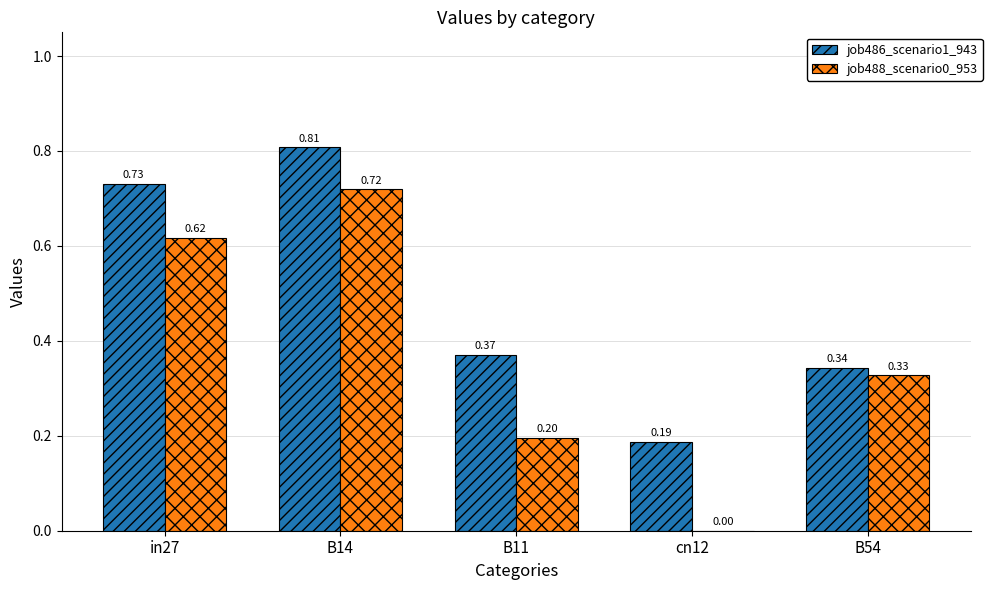

What is the sum of all job488_scenario0_953 values?

1.9